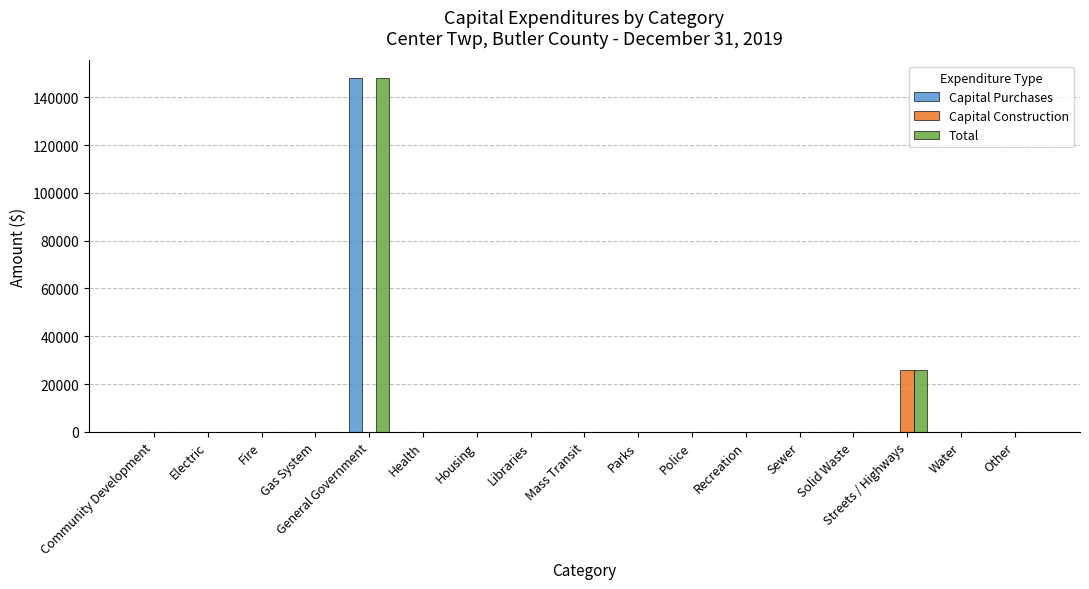

True or false: Capital Purchases has a value of 64660 at Libraries.

False